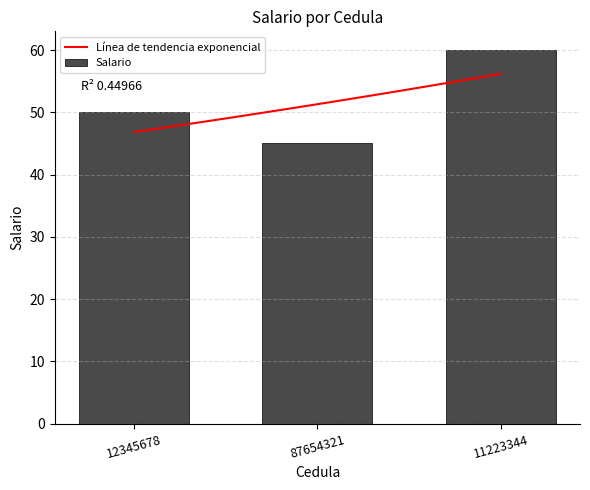

What is the value of the 1st bar from the left?

50